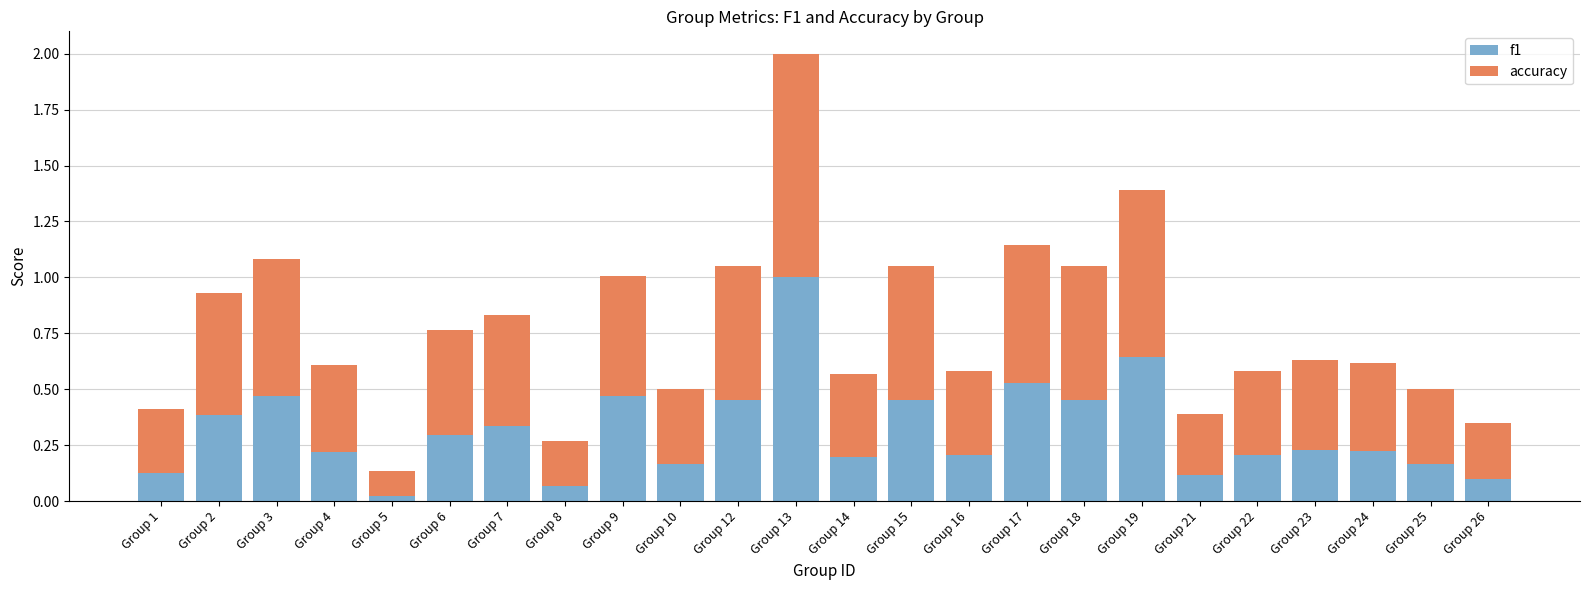

At which label does f1 reach its minimum?

Group 5